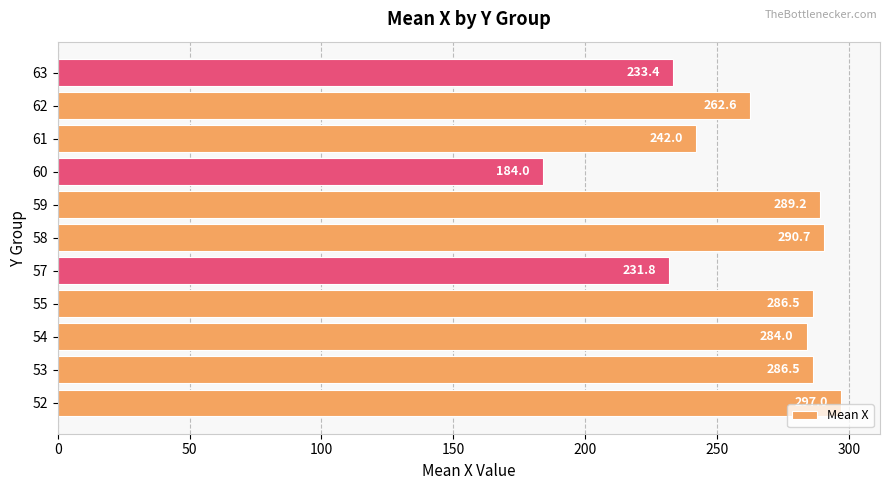

Approximately how many times larger is the value at 62 compared to 55?

0.9